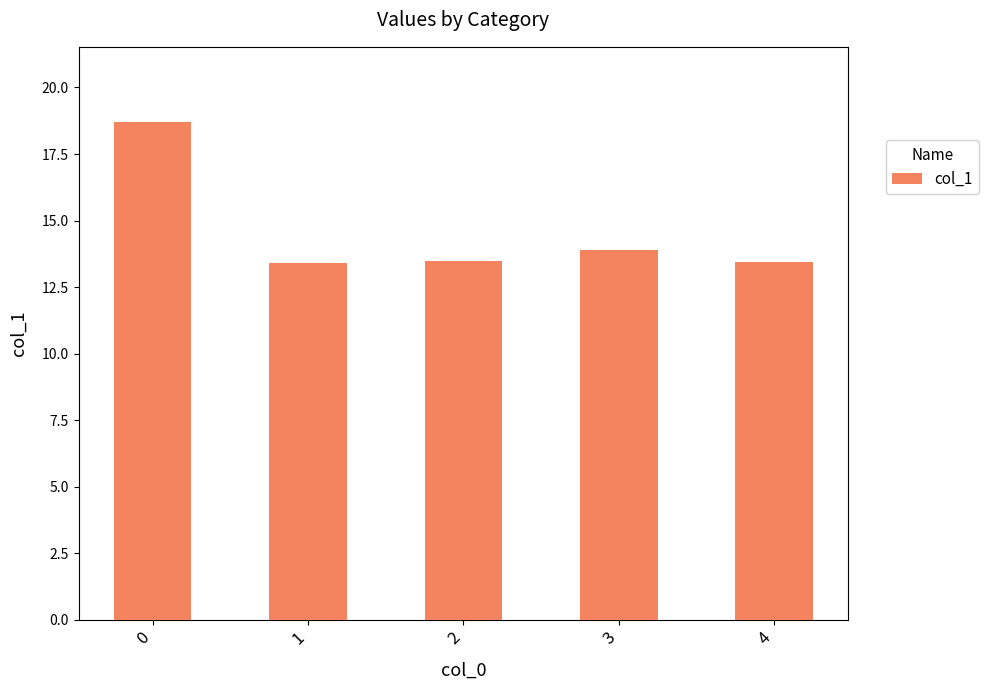

What is the greatest value displayed?

18.7